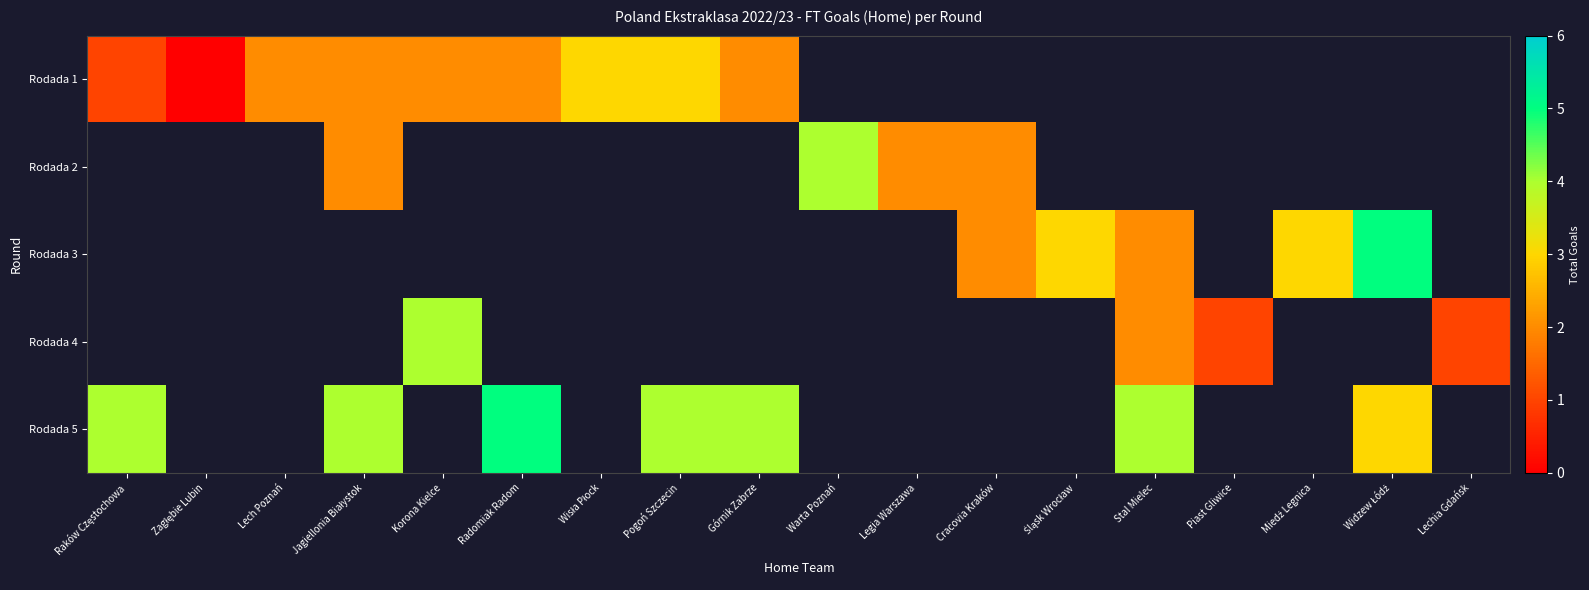

At Lechia Gdańsk, list the series in order from smallest to largest.

Rodada 1, Rodada 2, Rodada 3, Rodada 4, Rodada 5